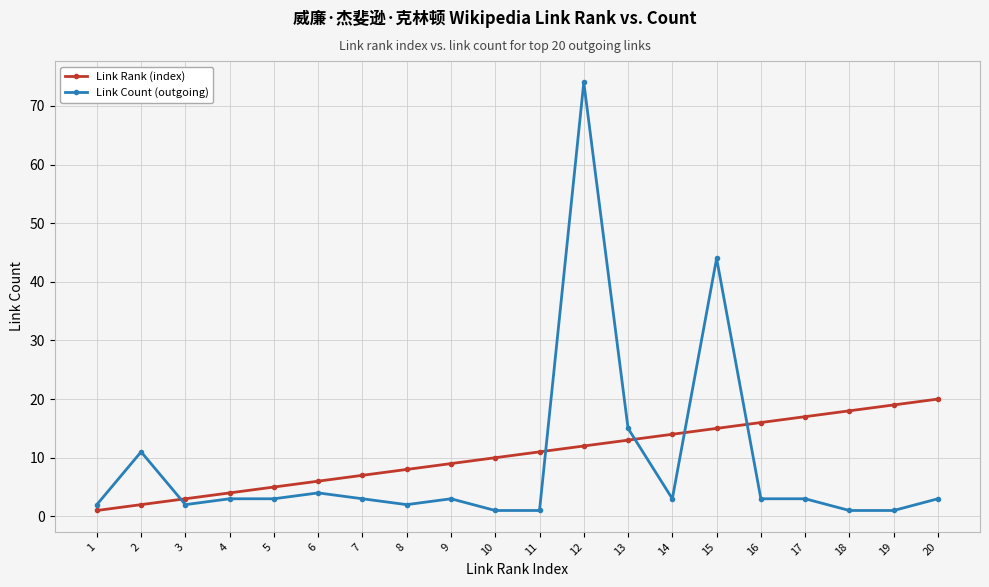

What is the difference between the maximum and minimum values in the Link Count (outgoing) series?

73